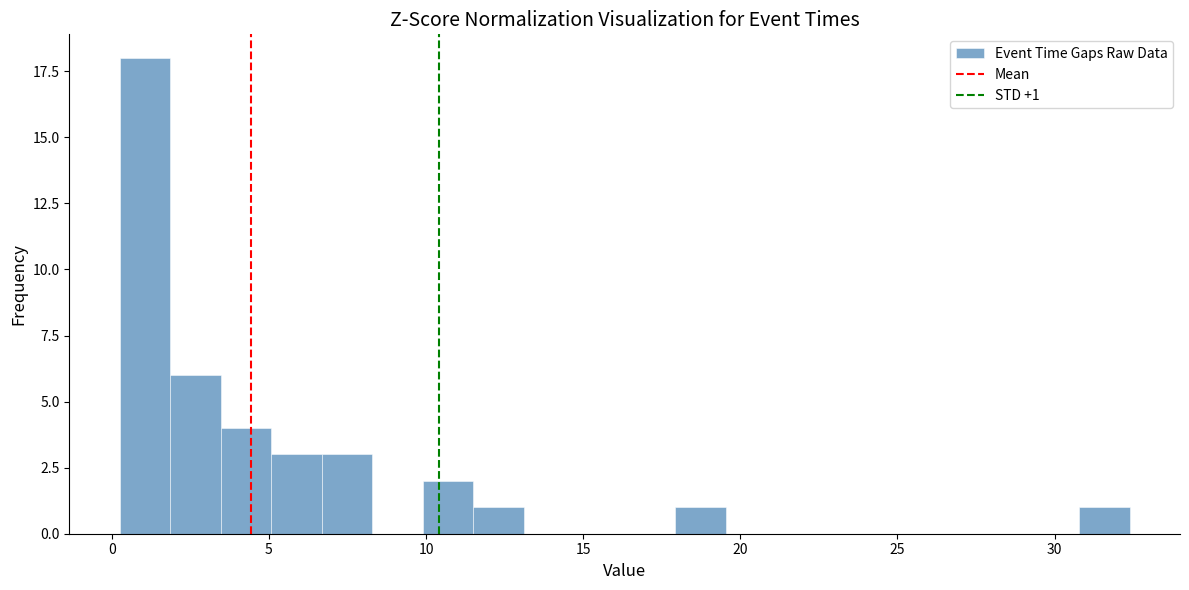

Around what value on the x-axis is the tallest bar? Give the approximate position of its centre, as read against the axis.

1.0